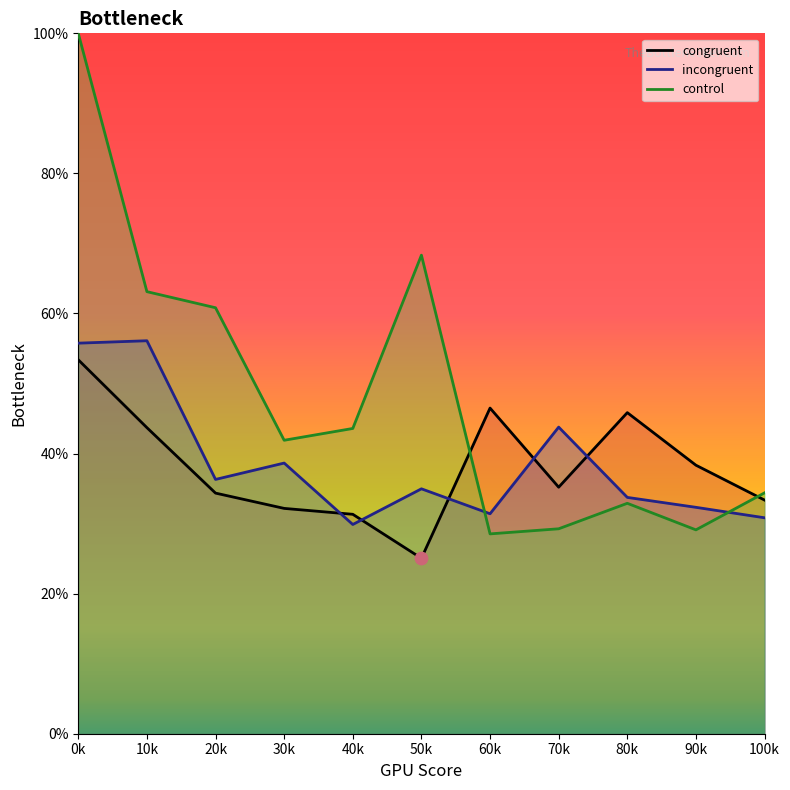

Which series contains the lowest Y value?

congruent